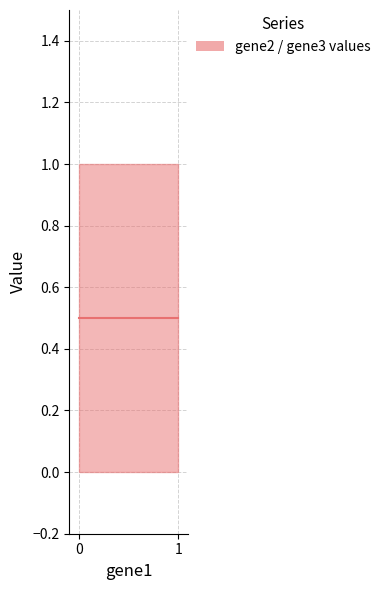

What is the difference between the highest and lowest values at gene2?

1